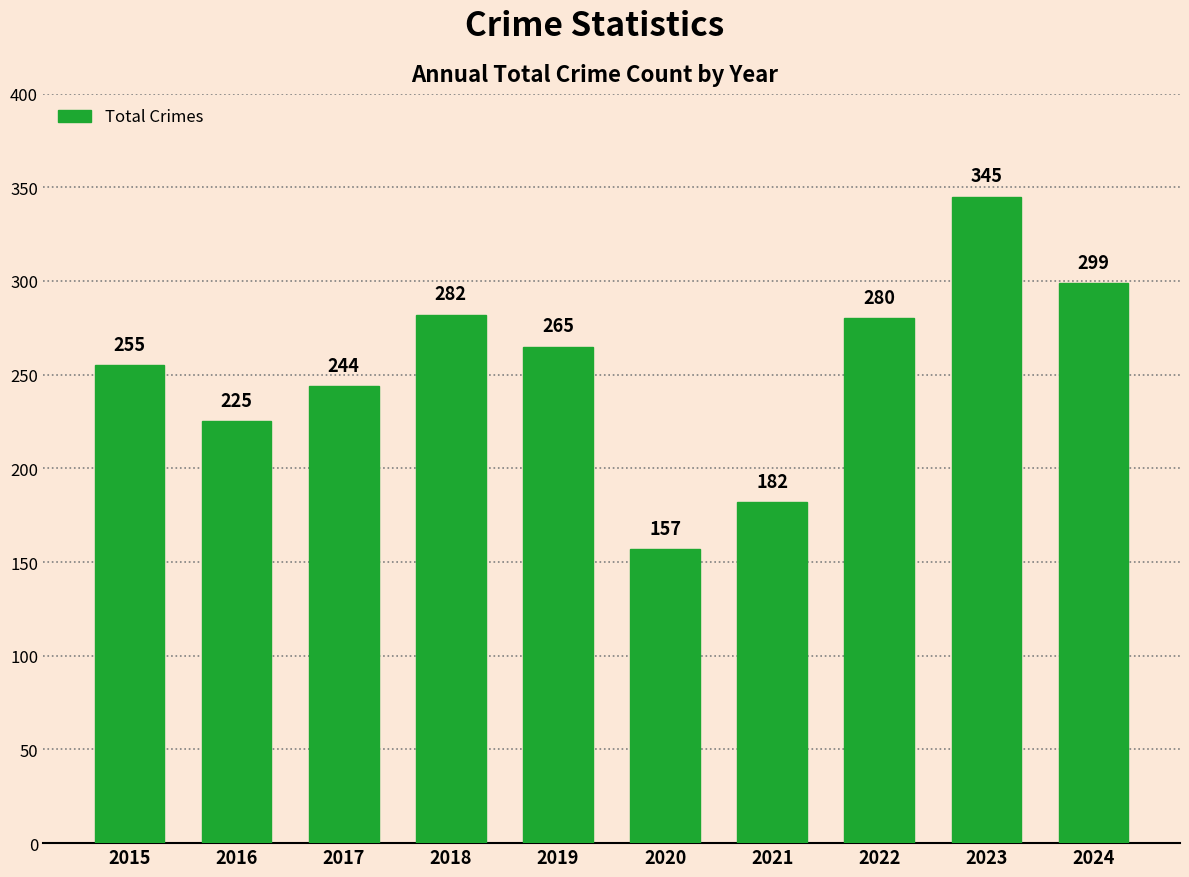

Rank the categories by value from lowest to highest.

2020, 2021, 2016, 2017, 2015, 2019, 2022, 2018, 2024, 2023